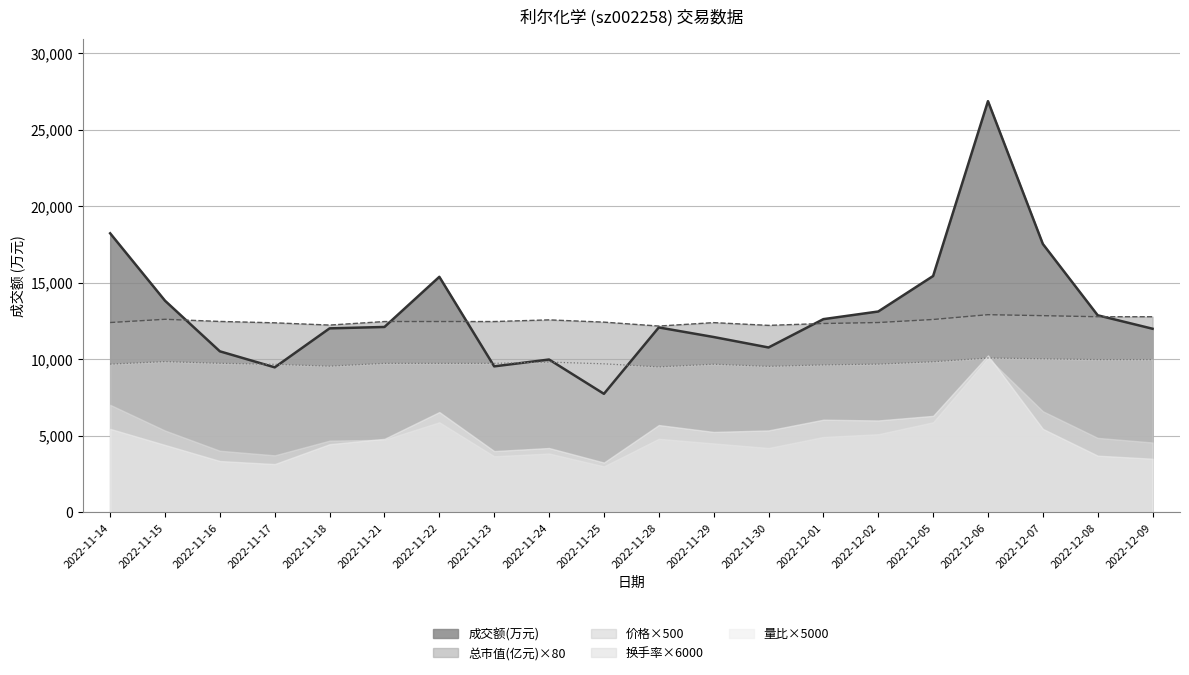

Which series has the largest total across all categories?

成交额(万元)